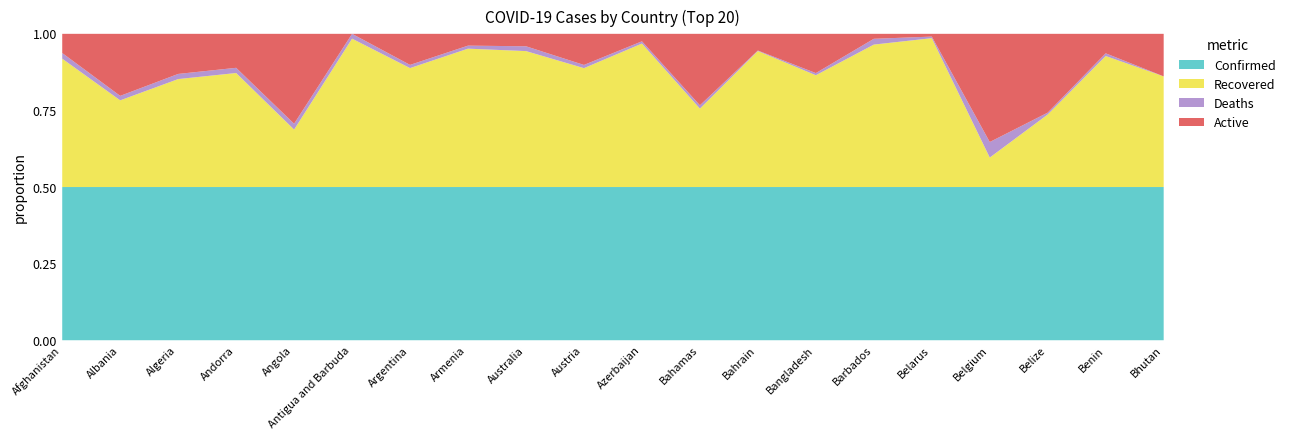

At which category is the sum across all series the highest?

Argentina